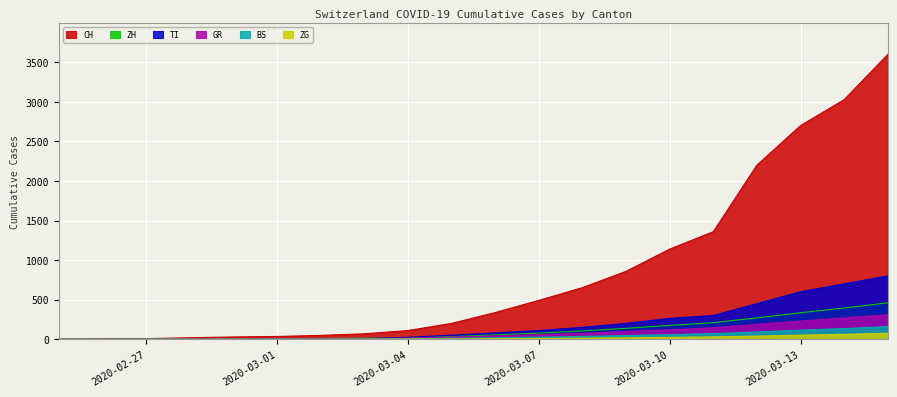

What is the difference between the CH values at 2020-03-08 and 2020-03-14?

2376